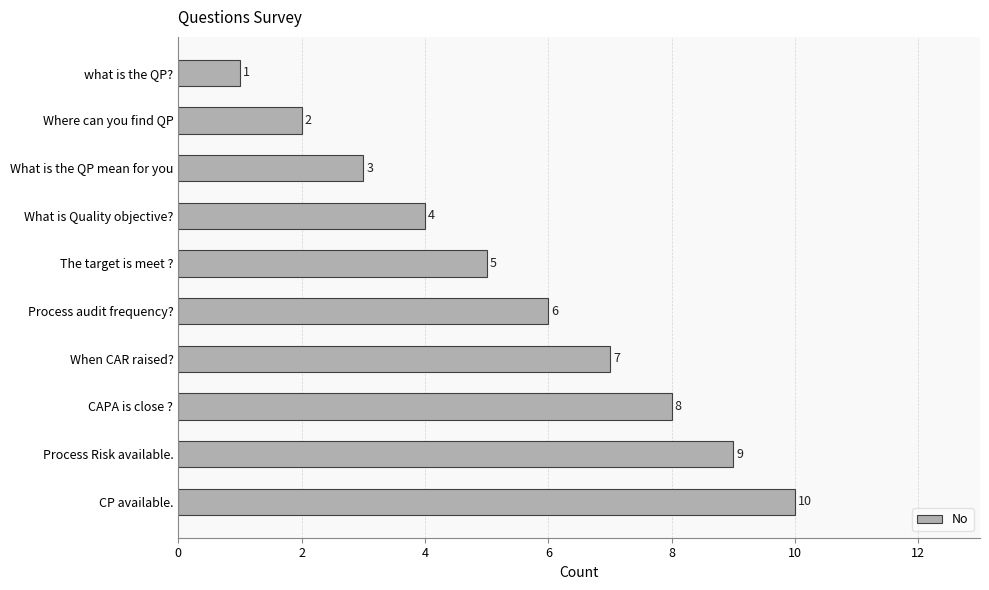

List the labels in order of value, largest first.

CP available., Process Risk available., CAPA is close ?, When CAR raised?, Process audit frequency?, The target is meet ?, What is Quality objective?, What is the QP mean for you, Where can you find QP, what is the QP?